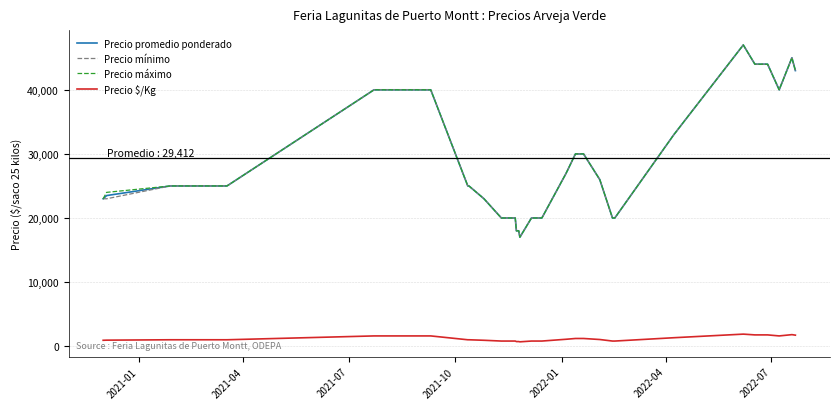

True or false: Precio $/Kg and Precio promedio ponderado intersect in this chart.

False